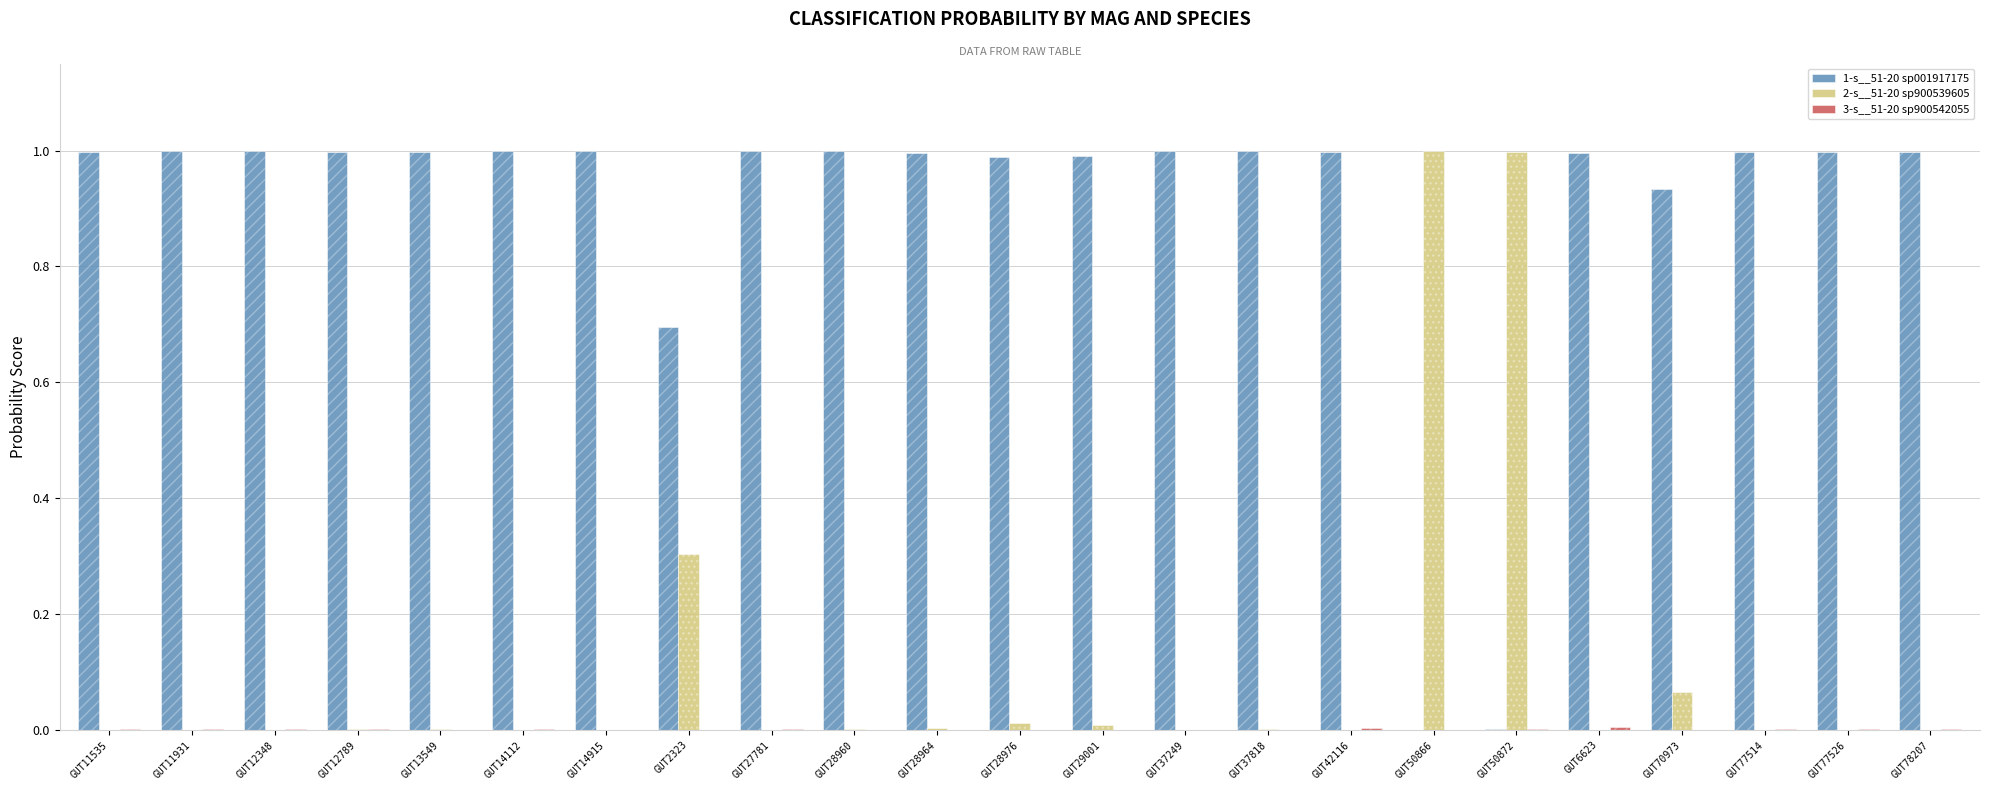

At which label is 3-s__51-20 sp900542055 closest to 0?

GUT28976